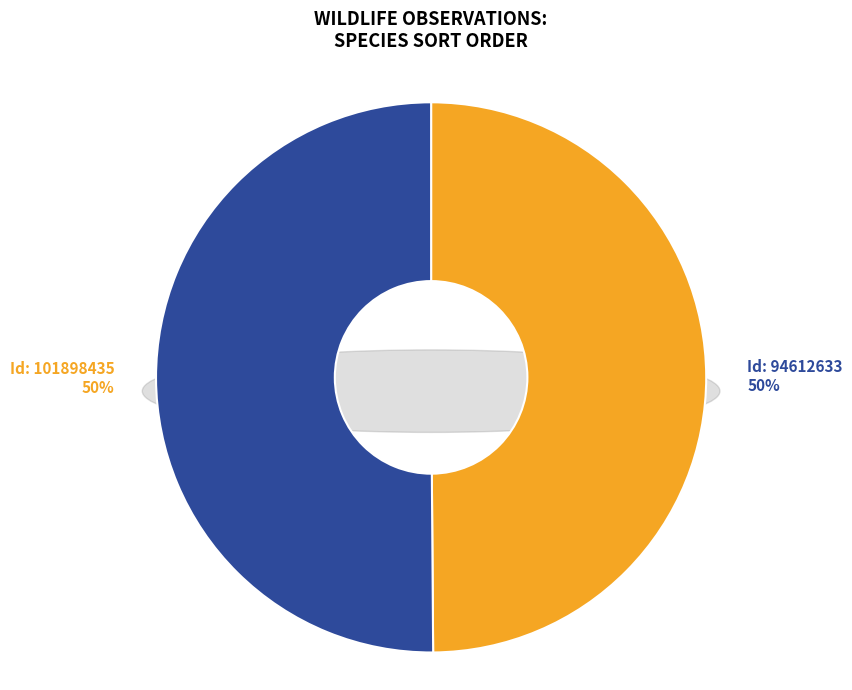

Count the number of slices in the pie.

2